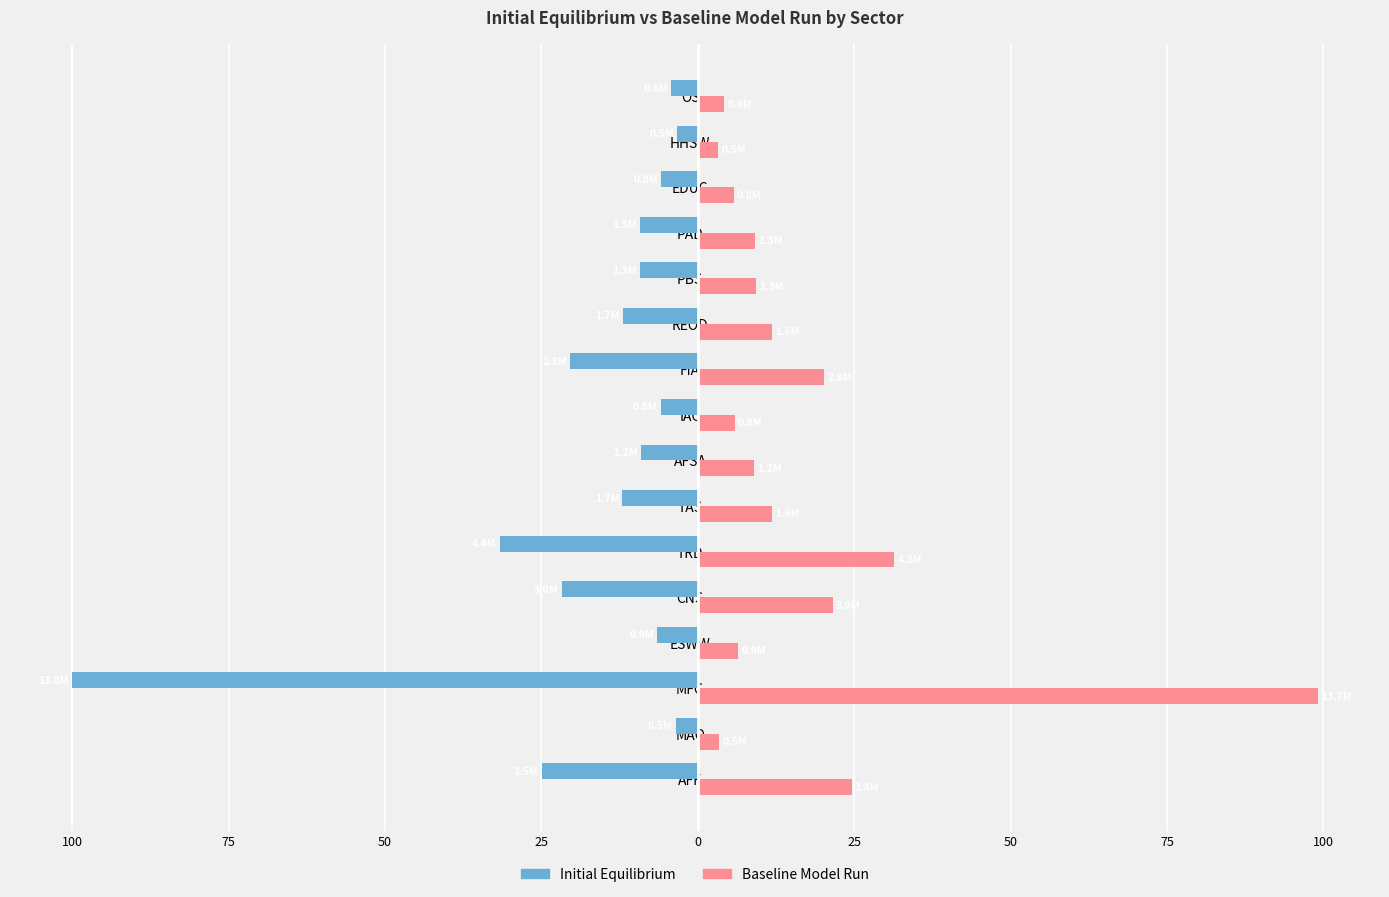

What are all the series names shown in the legend?

Initial Equilibrium, Baseline Model Run